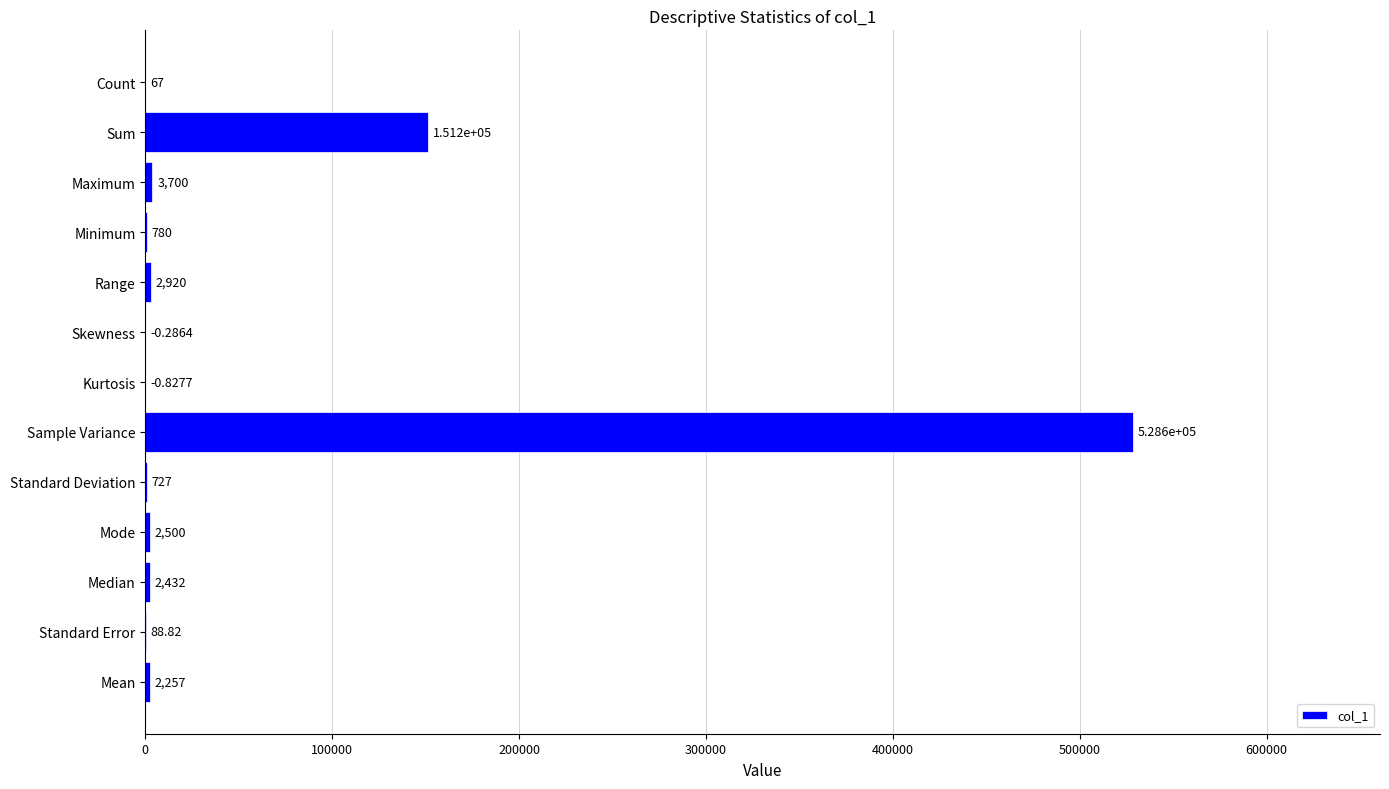

Approximately how many times larger is the value at Sum compared to Mode?

60.5